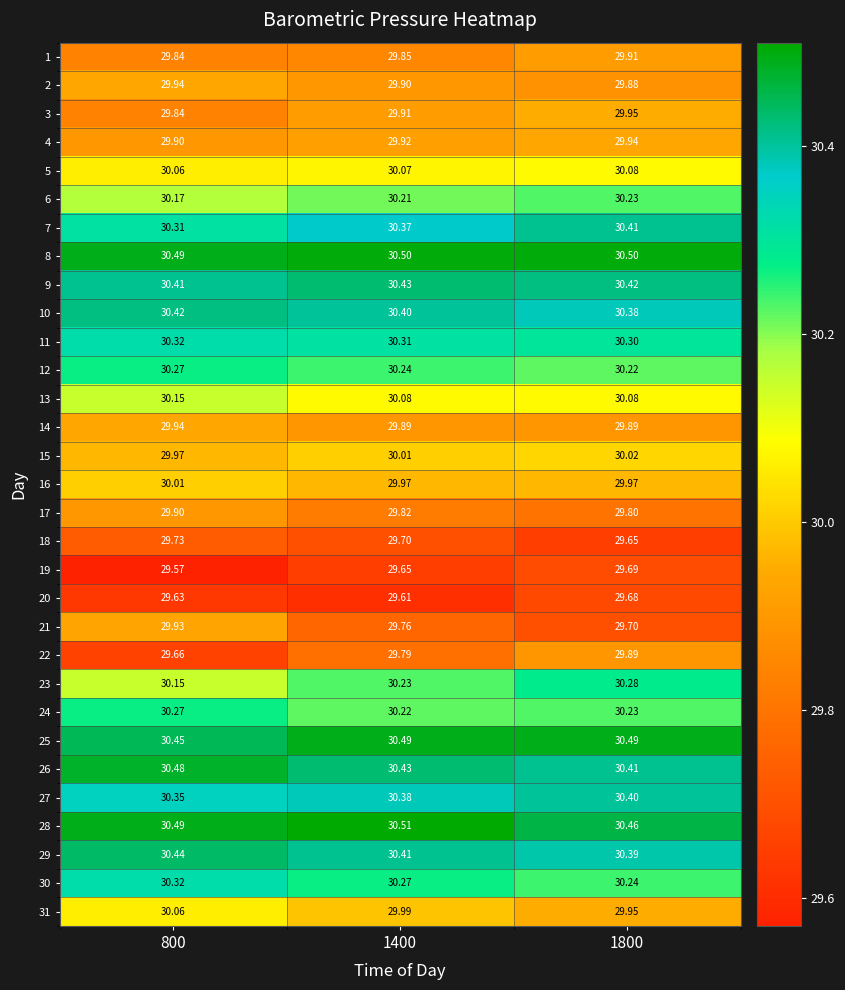

Is the value of 20 at 800 greater than the value of 27 at 800?

No